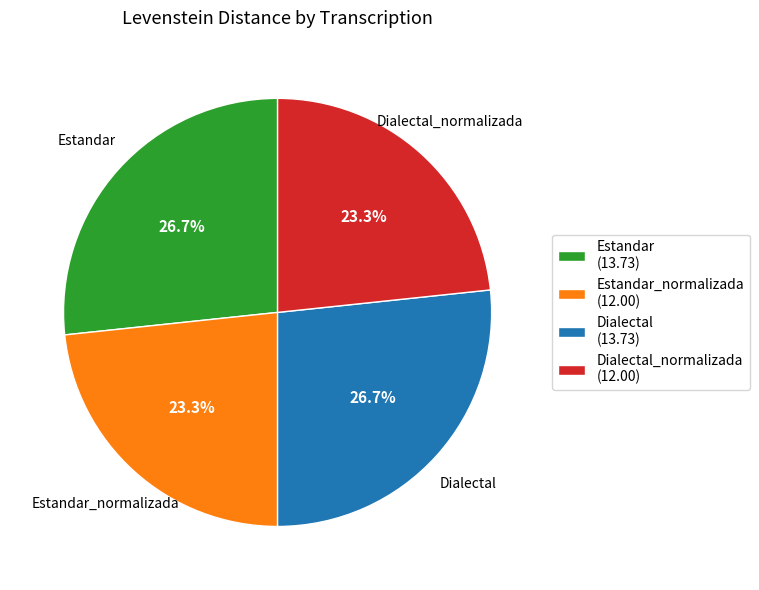

Between Dialectal_normalizada (12.00) and Estandar (13.73), which is larger?

Estandar (13.73)